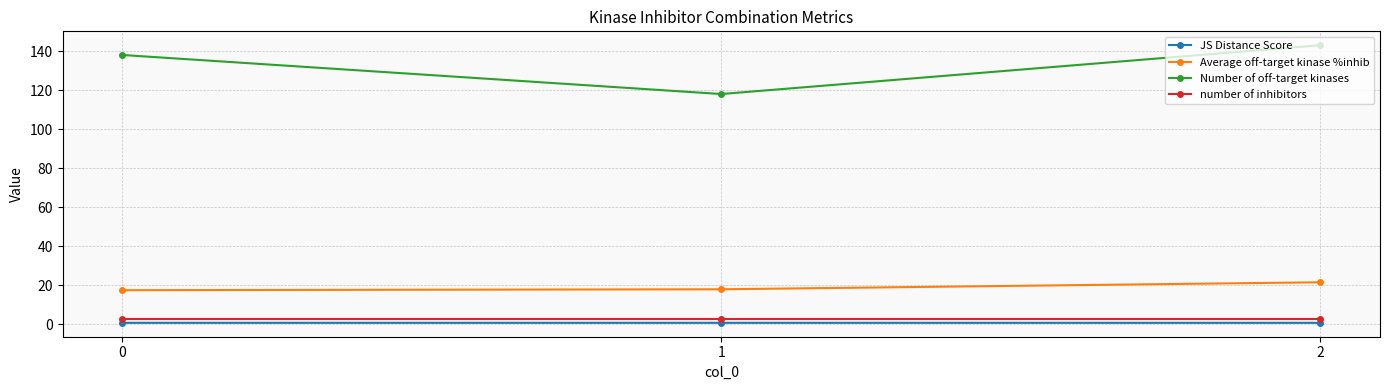

Is the value of Number of off-target kinases at 2 greater than the value of Average off-target kinase %inhib at 1?

Yes